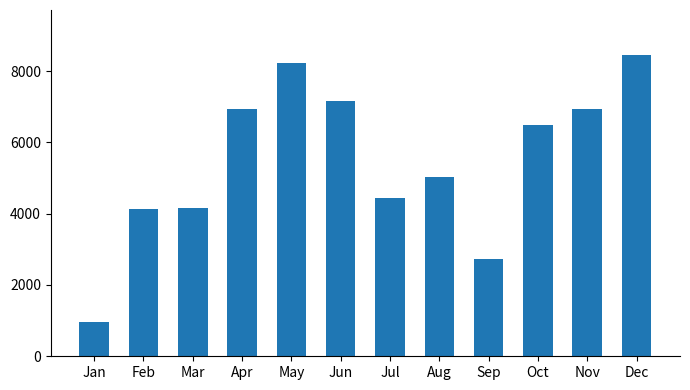

At which label does the data first exceed 6485?

Apr